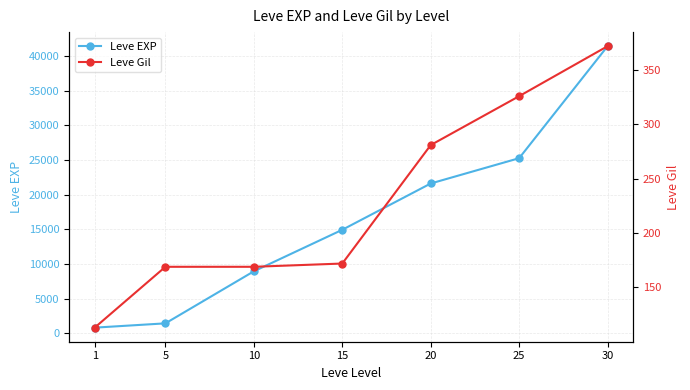

List the labels in order of Leve Gil value, smallest first.

1, 5, 10, 15, 20, 25, 30